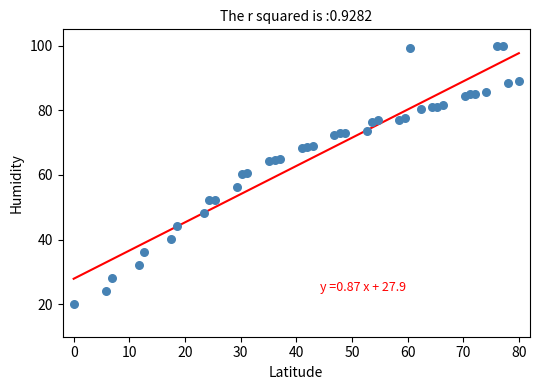

What is the range of Y values (max minus min)?

80.0